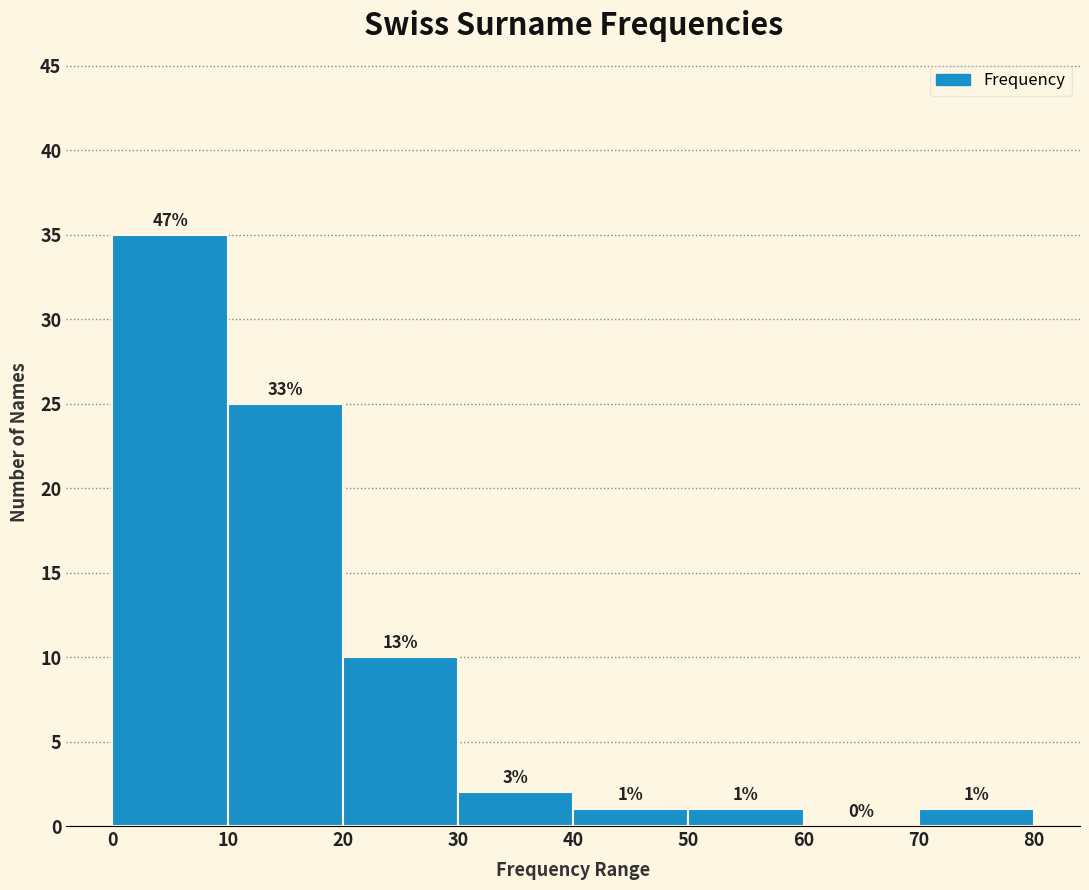

Over which range of the x-axis is the bar tallest?

0 to 10